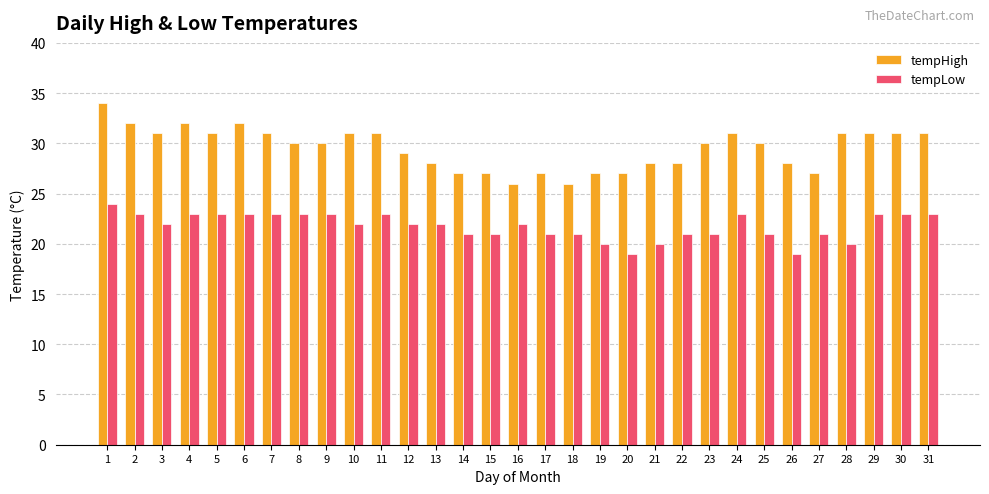

Count the number of data series in this chart.

2